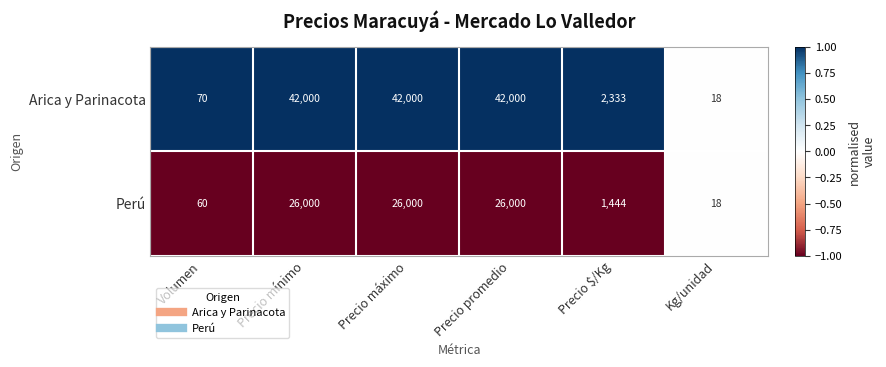

Reading right to left, transcribe all the data shown in this chart.

Arica y Parinacota: 18	2333	42000	42000	42000	70
Perú: 18	1444	26000	26000	26000	60